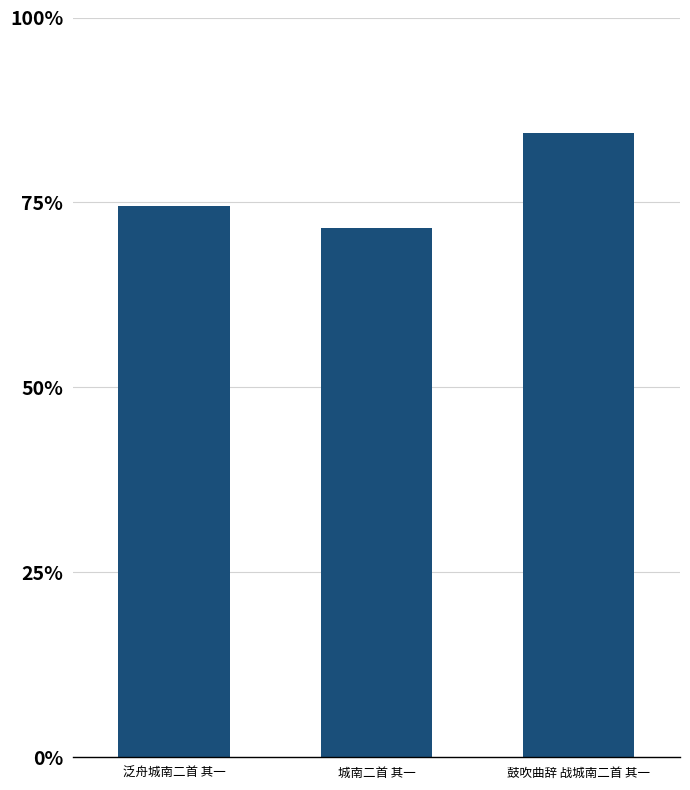

Does the chart contain any negative values?

No